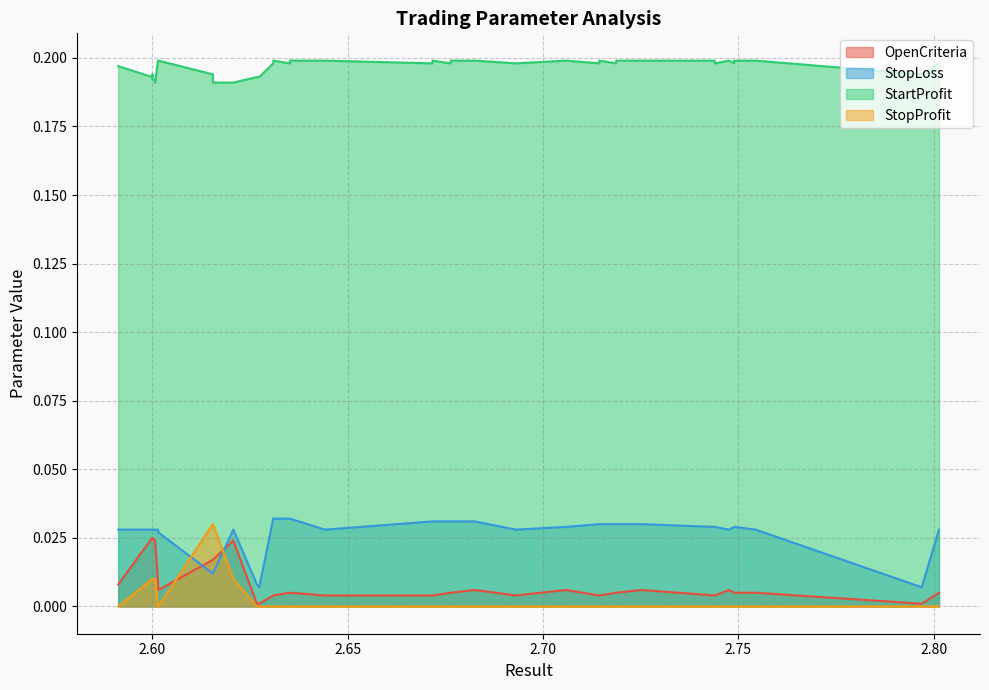

Which series has the widest spread of values?

StopProfit